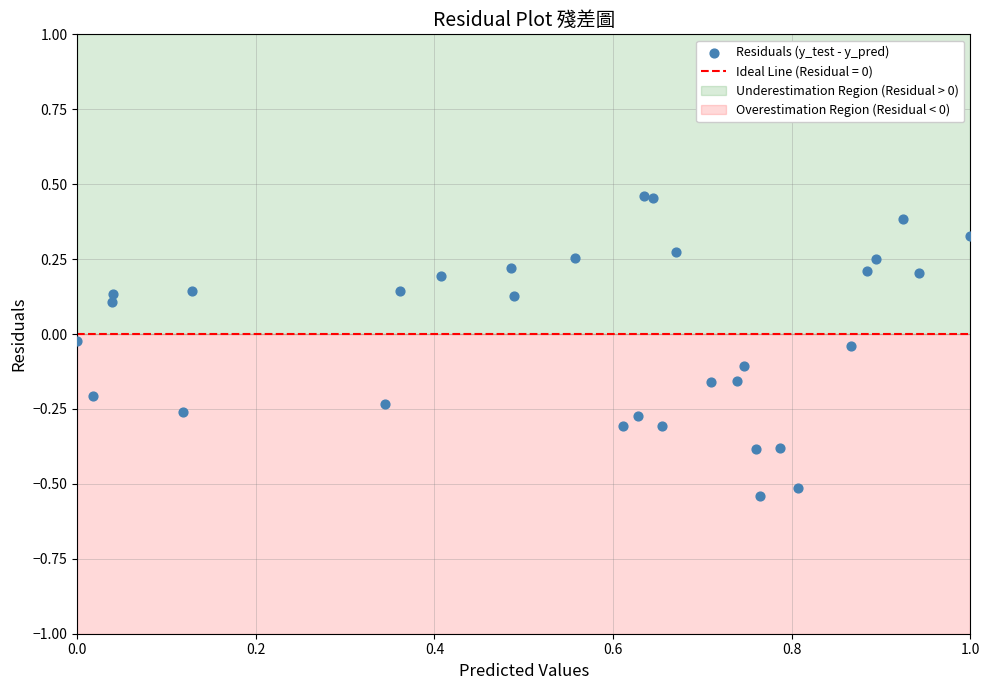

What is the range of X values (max minus min)?

1.0